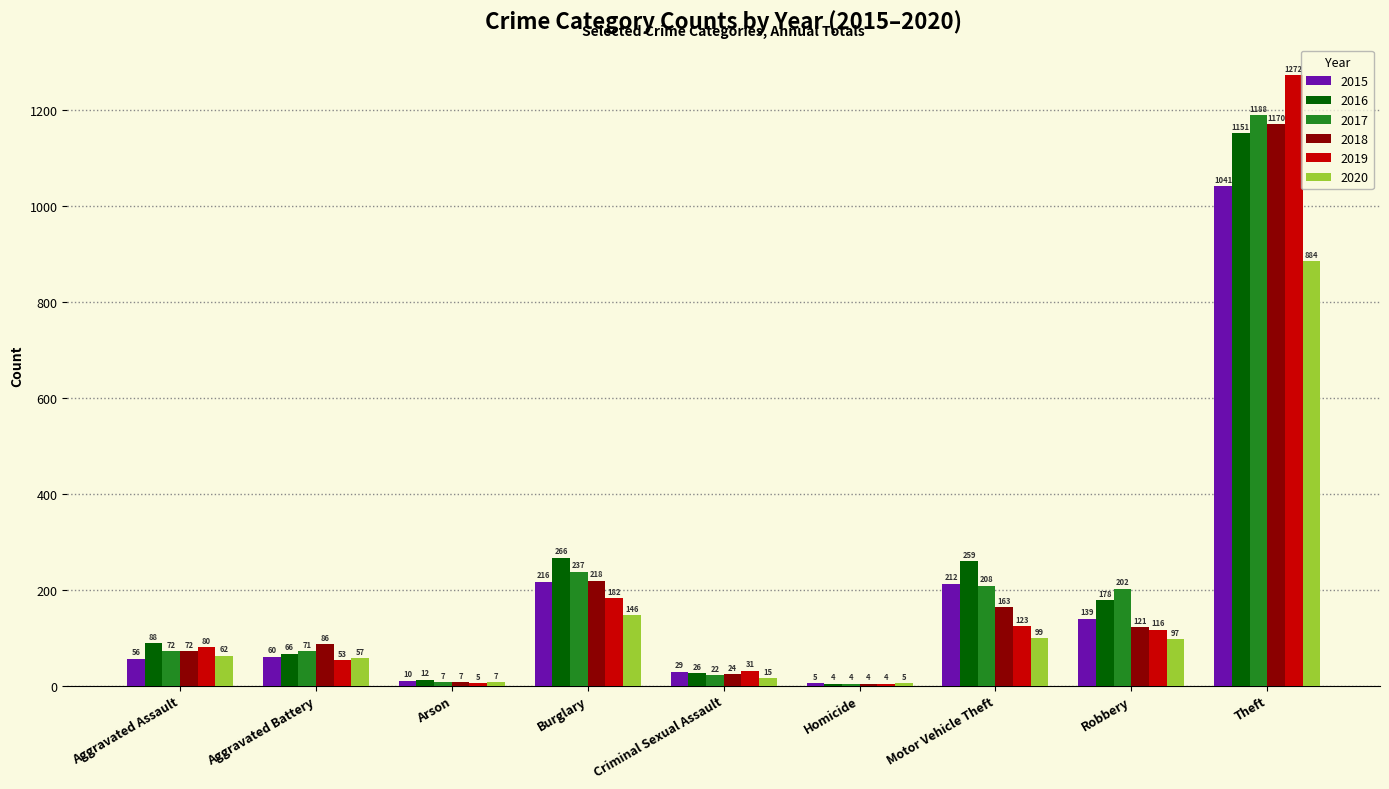

Reading left to right, what are all the values shown in this chart?

2015: Aggravated Assault=56	Aggravated Battery=60	Arson=10	Burglary=216	Criminal Sexual Assault=29	Homicide=5	Motor Vehicle Theft=212	Robbery=139	Theft=1041
2016: Aggravated Assault=88	Aggravated Battery=66	Arson=12	Burglary=266	Criminal Sexual Assault=26	Homicide=4	Motor Vehicle Theft=259	Robbery=178	Theft=1151
2017: Aggravated Assault=72	Aggravated Battery=71	Arson=7	Burglary=237	Criminal Sexual Assault=22	Homicide=4	Motor Vehicle Theft=208	Robbery=202	Theft=1188
2018: Aggravated Assault=72	Aggravated Battery=86	Arson=7	Burglary=218	Criminal Sexual Assault=24	Homicide=4	Motor Vehicle Theft=163	Robbery=121	Theft=1170
2019: Aggravated Assault=80	Aggravated Battery=53	Arson=5	Burglary=182	Criminal Sexual Assault=31	Homicide=4	Motor Vehicle Theft=123	Robbery=116	Theft=1272
2020: Aggravated Assault=62	Aggravated Battery=57	Arson=7	Burglary=146	Criminal Sexual Assault=15	Homicide=5	Motor Vehicle Theft=99	Robbery=97	Theft=884